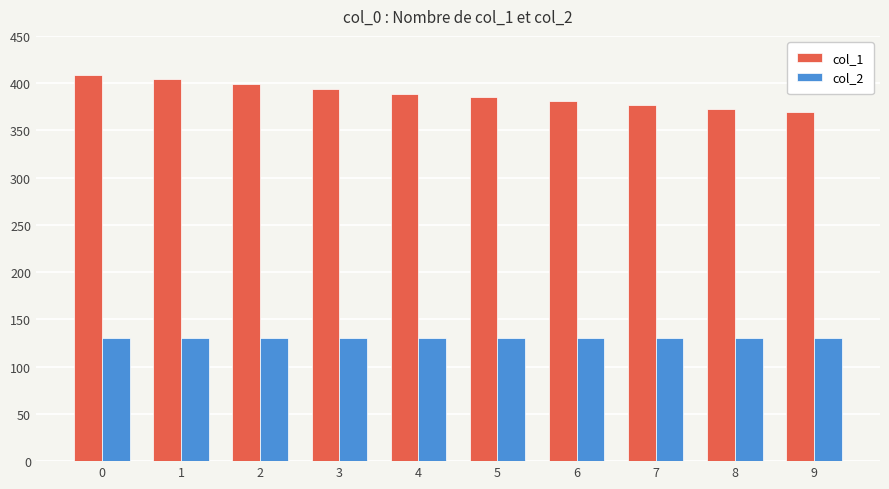

What is the value of the col_2 bar at the 5th from the left?

130